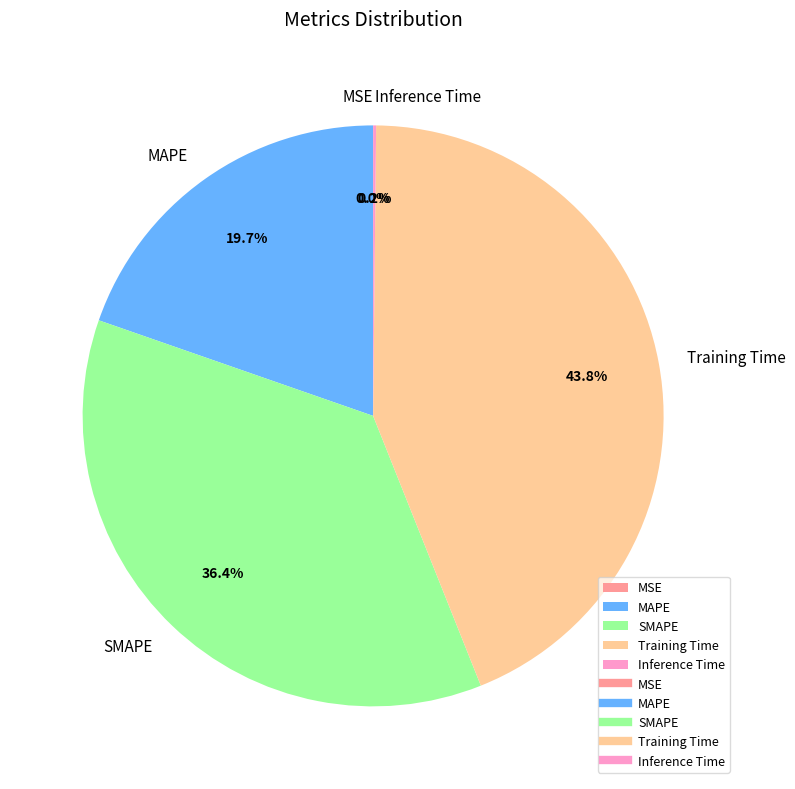

What percentage is the MAPE slice, to the nearest percent?

20%